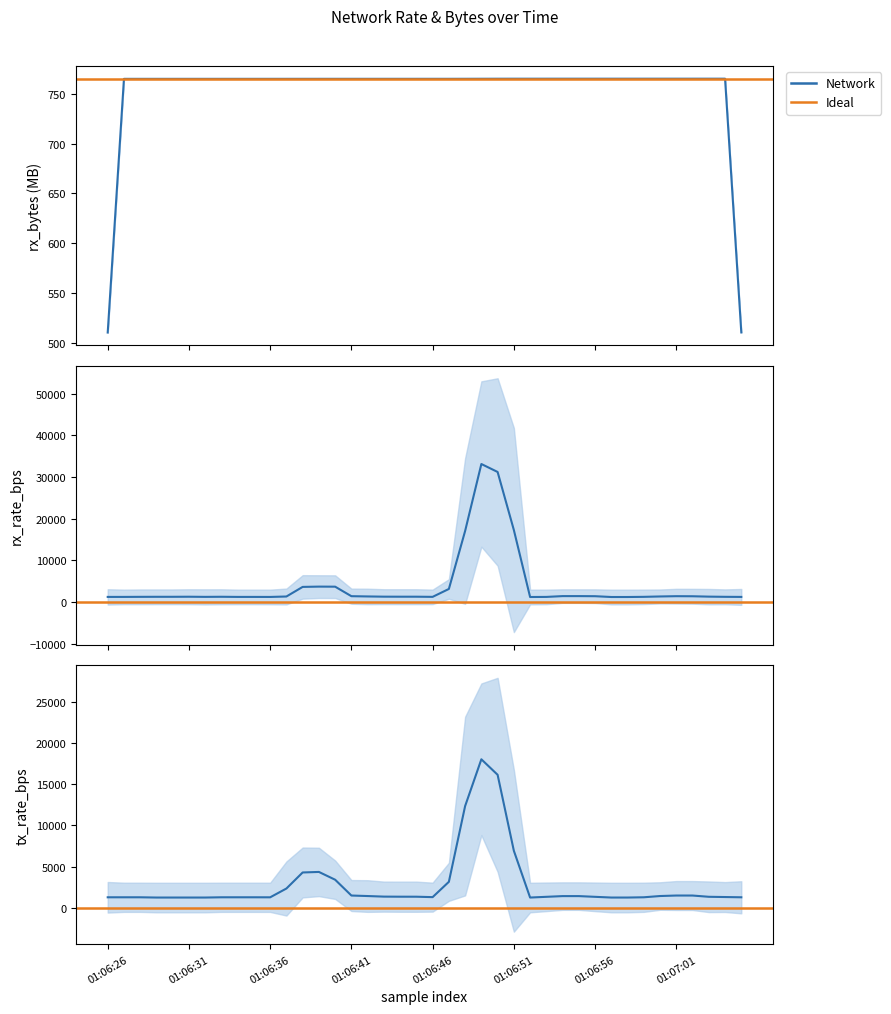

True or false: rx_rate_bps and tx_rate_bps intersect in this chart.

True